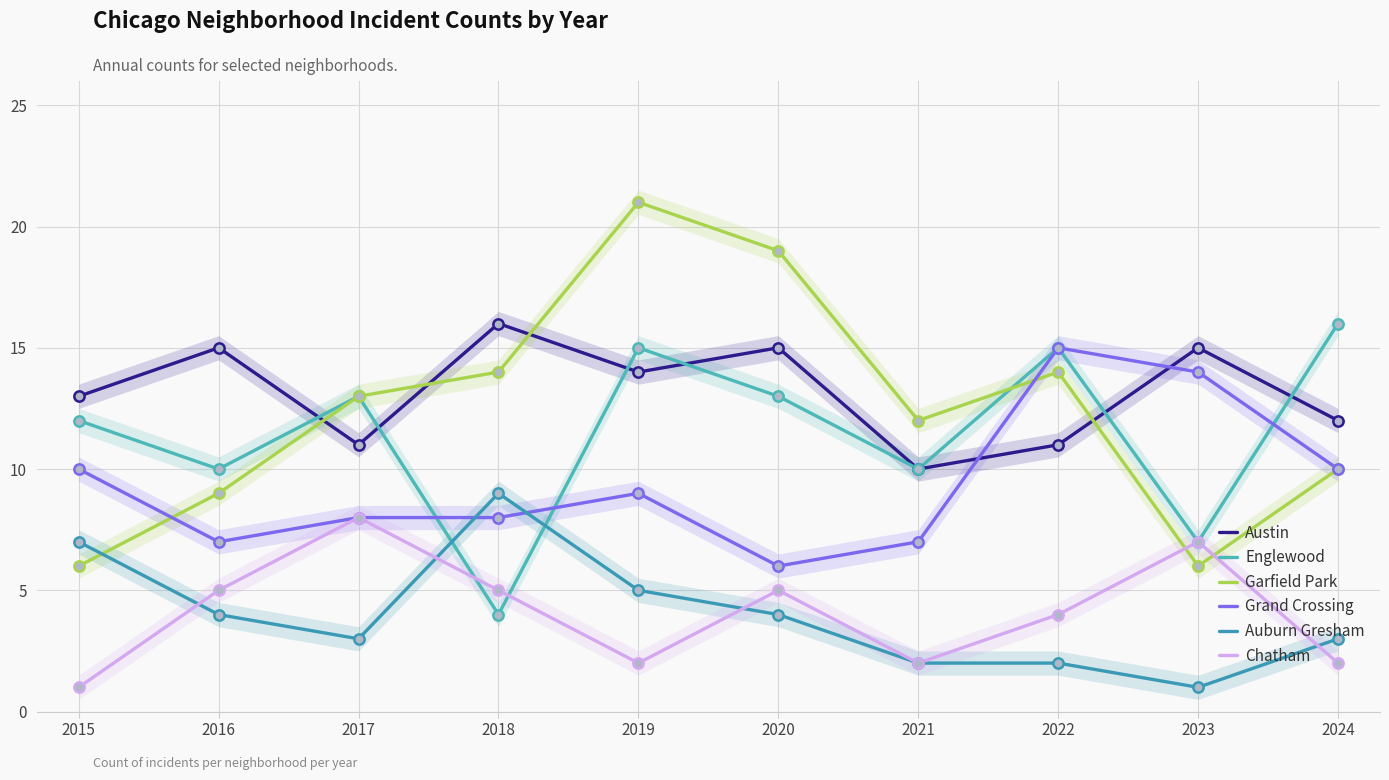

Is the value of Englewood at 2024 greater than the value of Chatham at 2016?

Yes